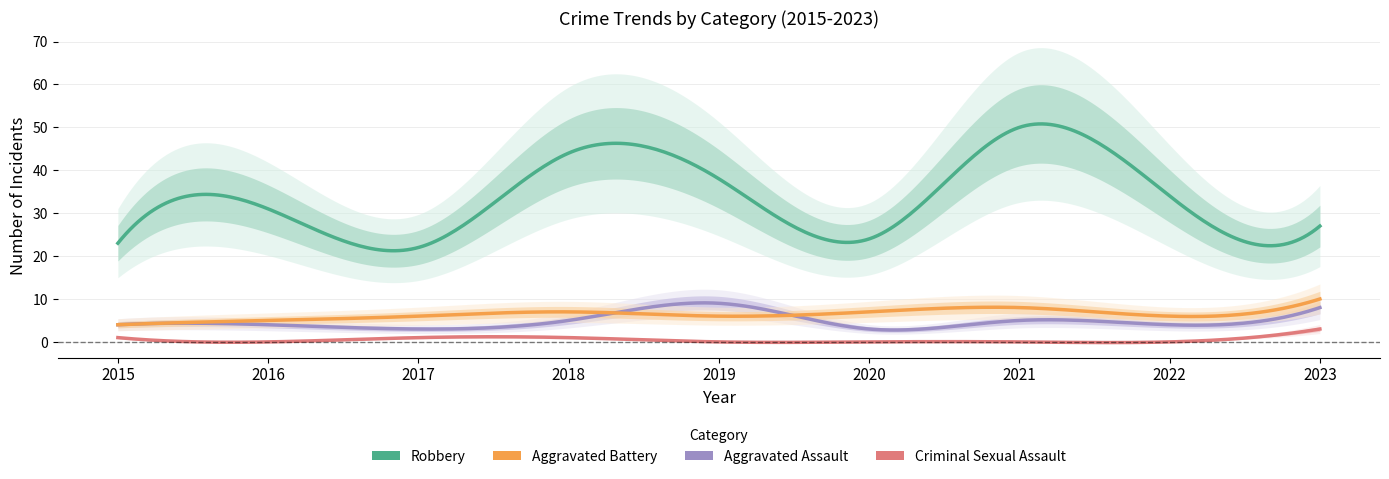

What are all the series names shown in the legend?

Aggravated Assault, Aggravated Battery, Criminal Sexual Assault, Robbery